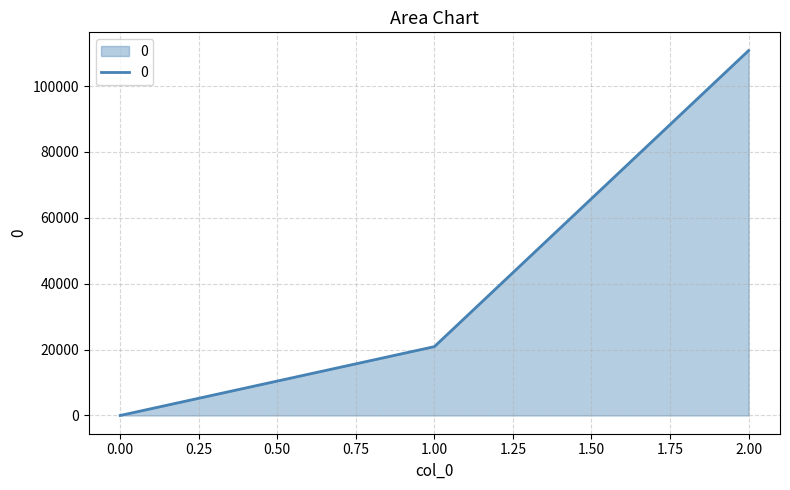

Does the chart display data point markers on the line(s)?

No